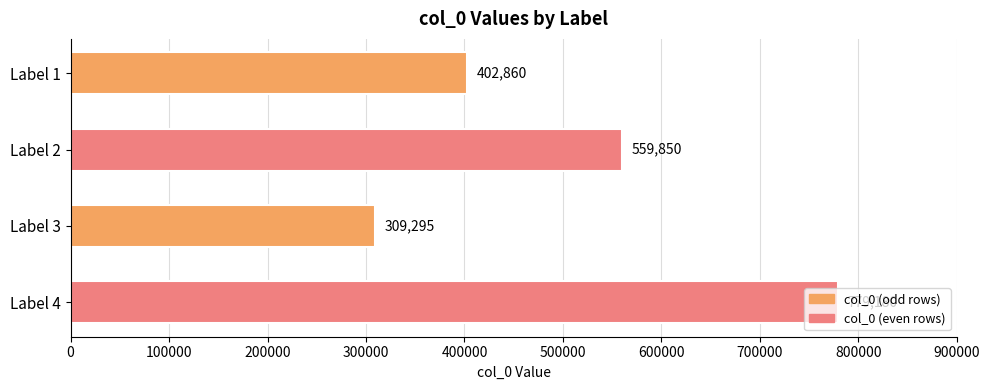

At which category does the chart reach its peak across all series?

Label 4